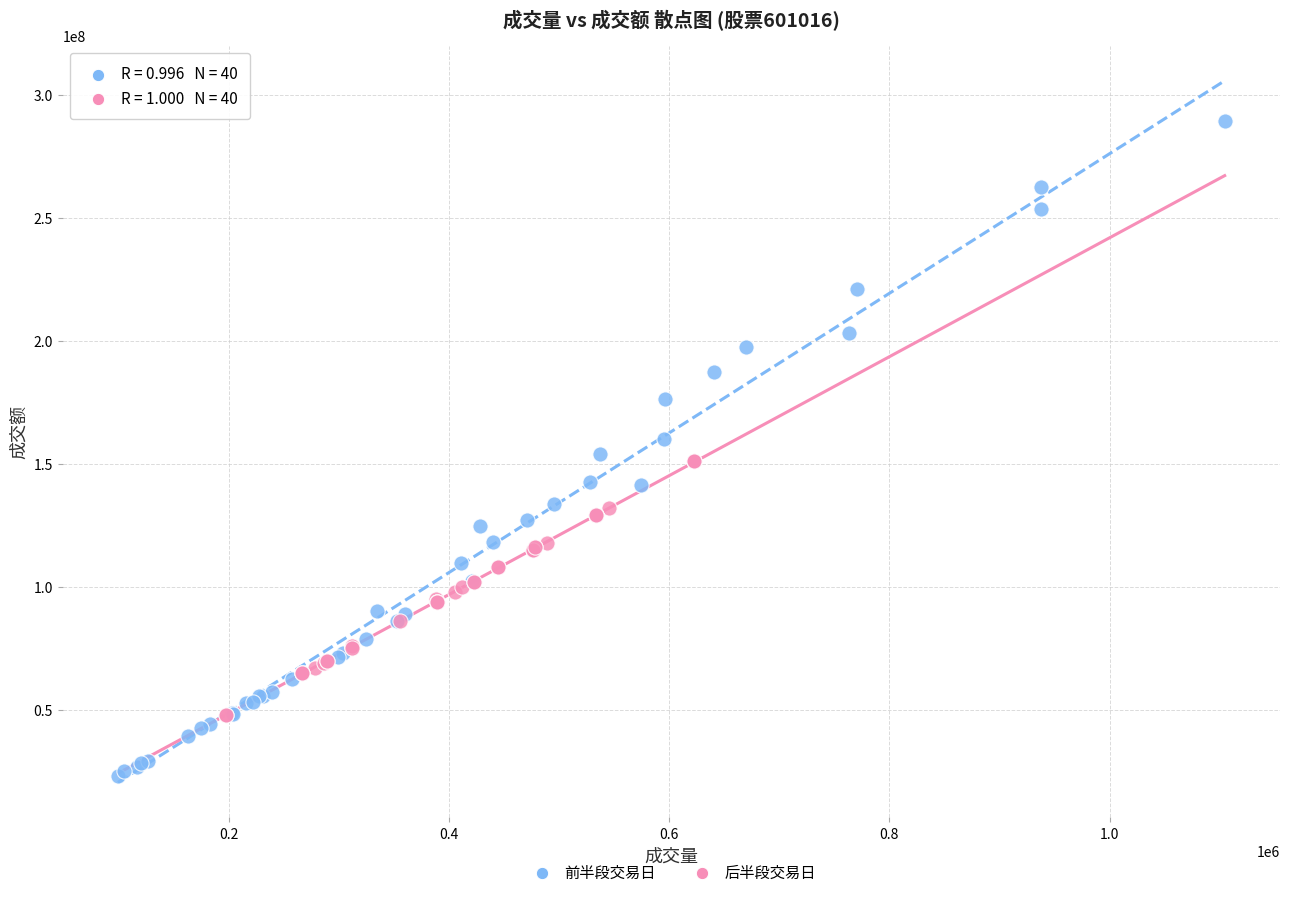

Which series has the largest Y range (max minus min)?

前半段交易日